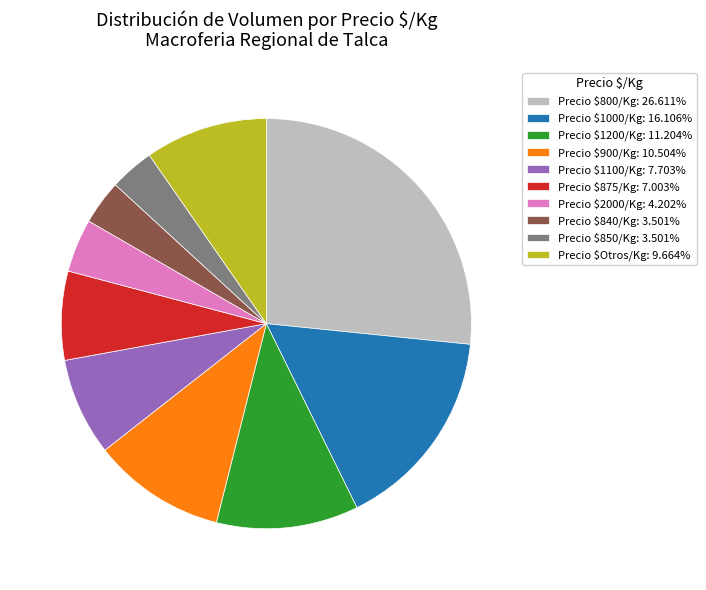

Does Precio $1000/Kg: 16.106% account for over 50% of the chart?

No